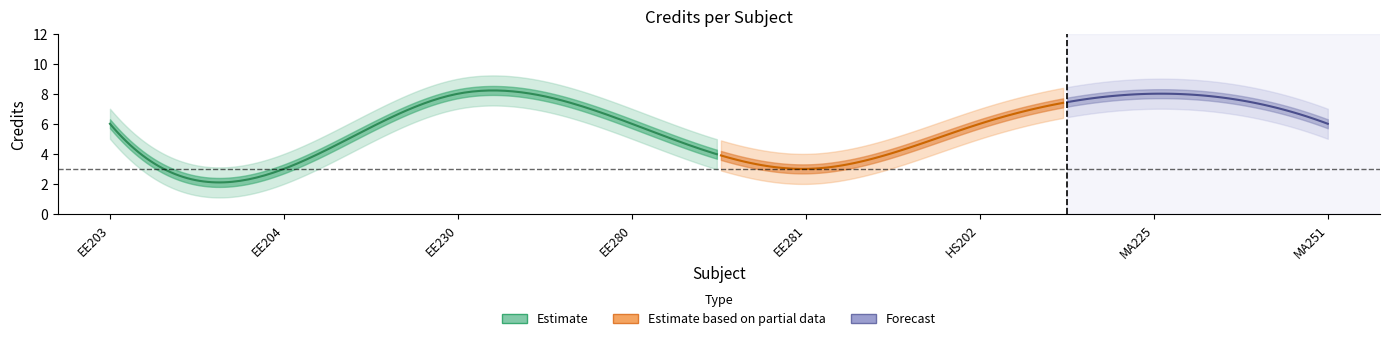

At which label is the value closest to 5?

EE203